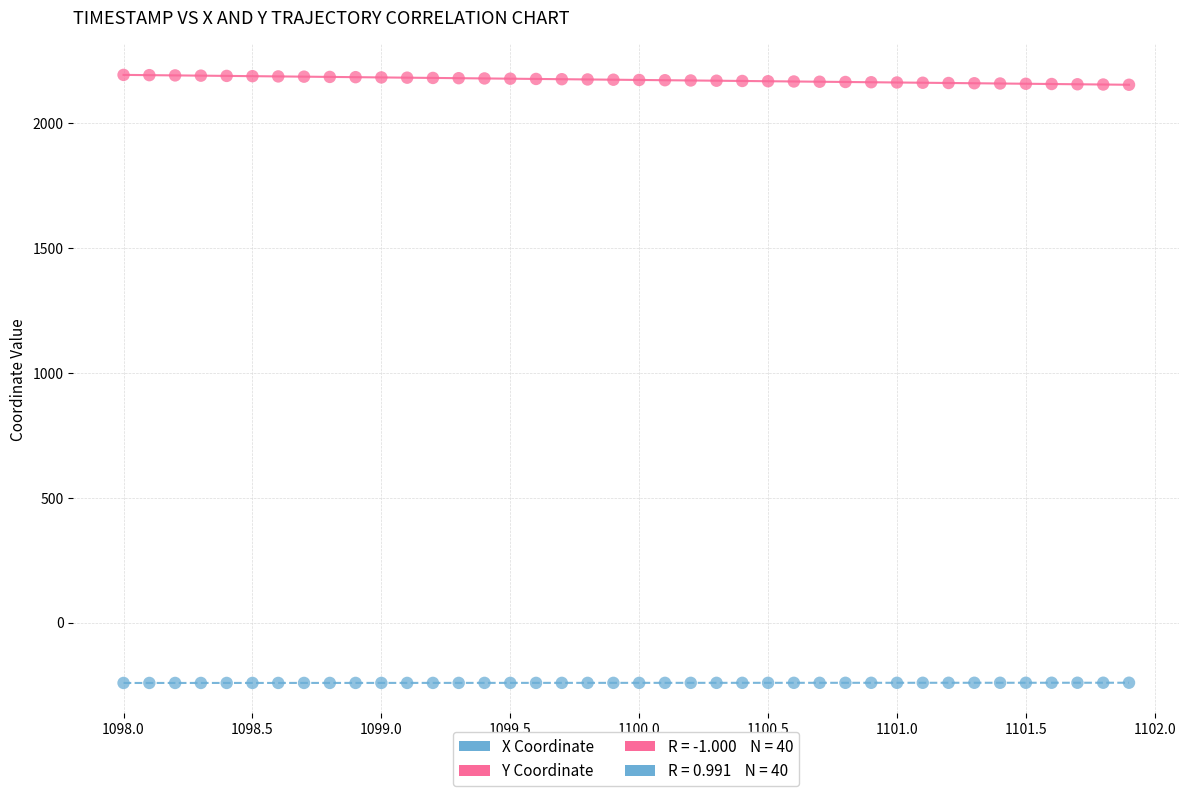

Which series reaches the maximum Y coordinate?

Y Coordinate